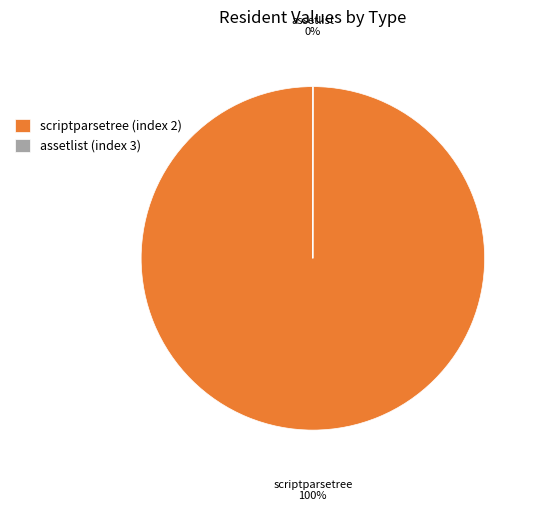

True or false: scriptparsetree (index 2) accounts for 100% of the total.

True